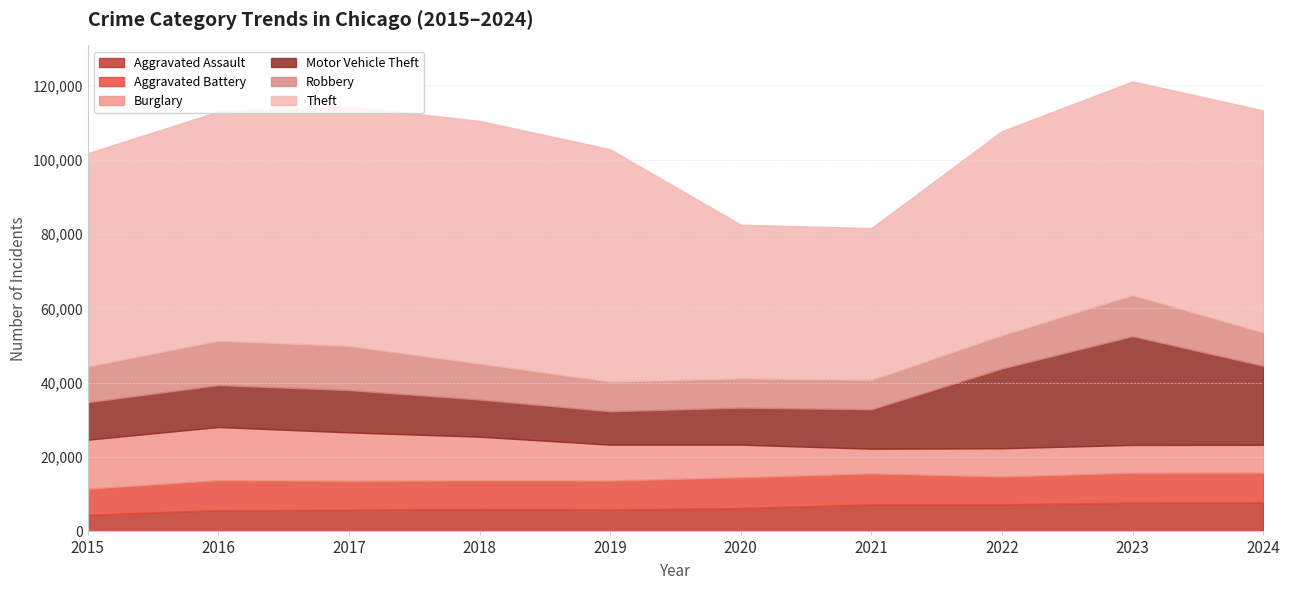

What value does the Motor Vehicle Theft series have at 2017, to the nearest 50?

11400